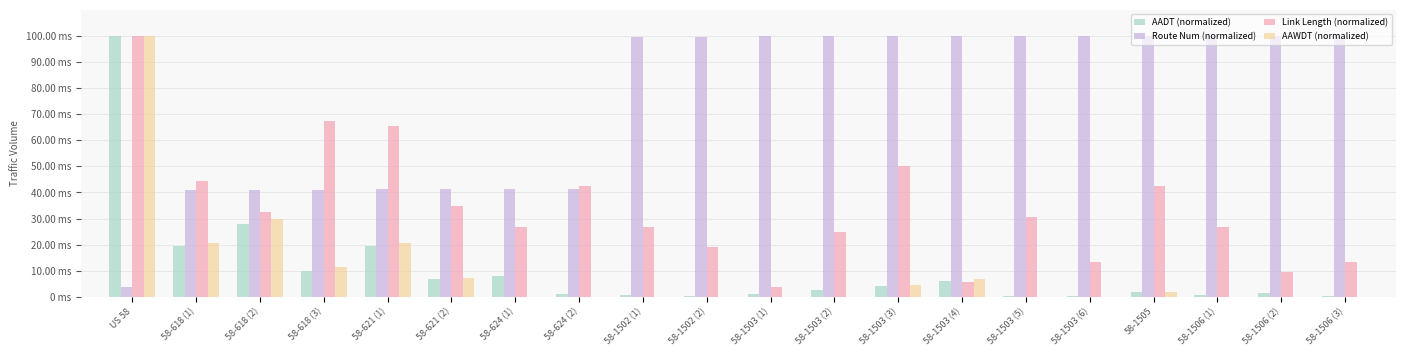

Are the bars grouped side by side (vs. stacked)?

Yes